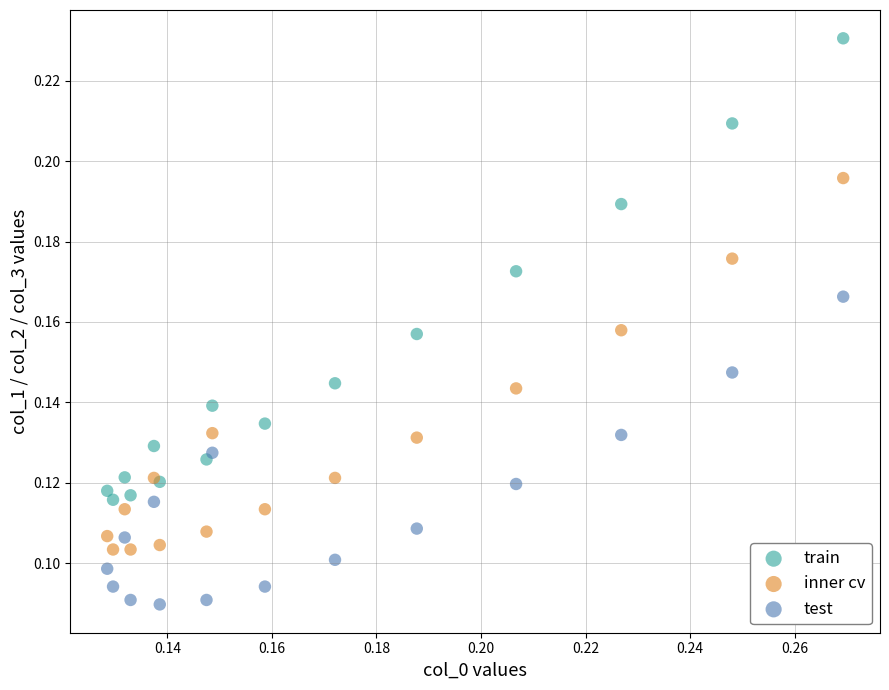

What are all the series names shown in the legend?

train, inner cv, test